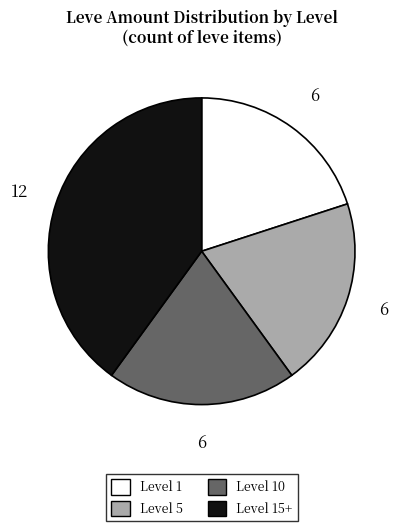

The Level 5 slice represents 20% of the pie. True or false?

True